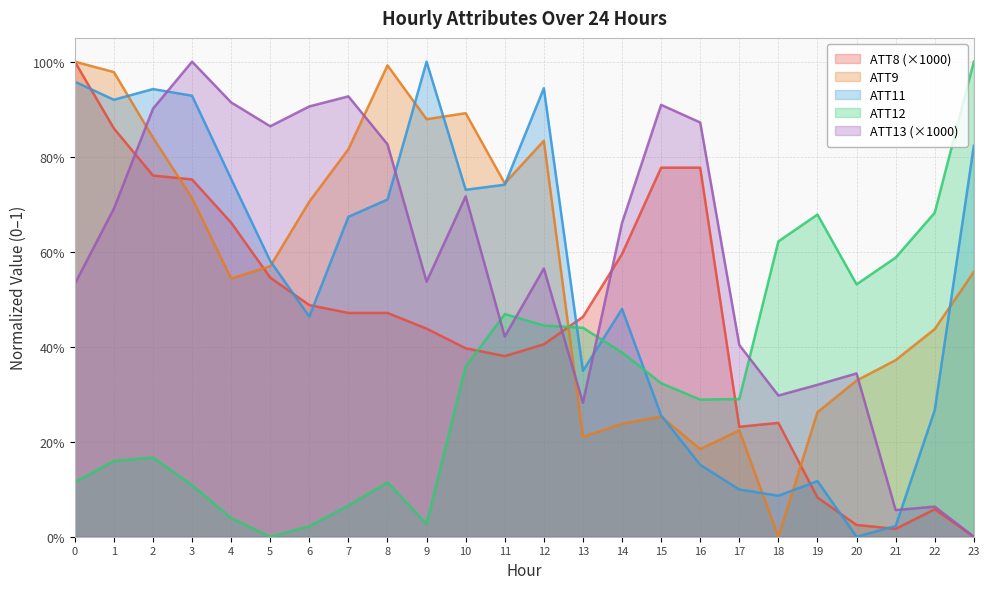

In ATT13, how many points are lower than both neighbors (excluding endpoints)?

6